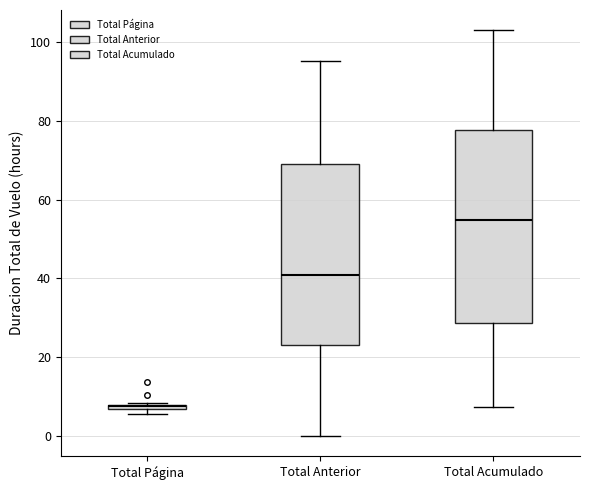

Which box's median line is the highest?

Total Acumulado